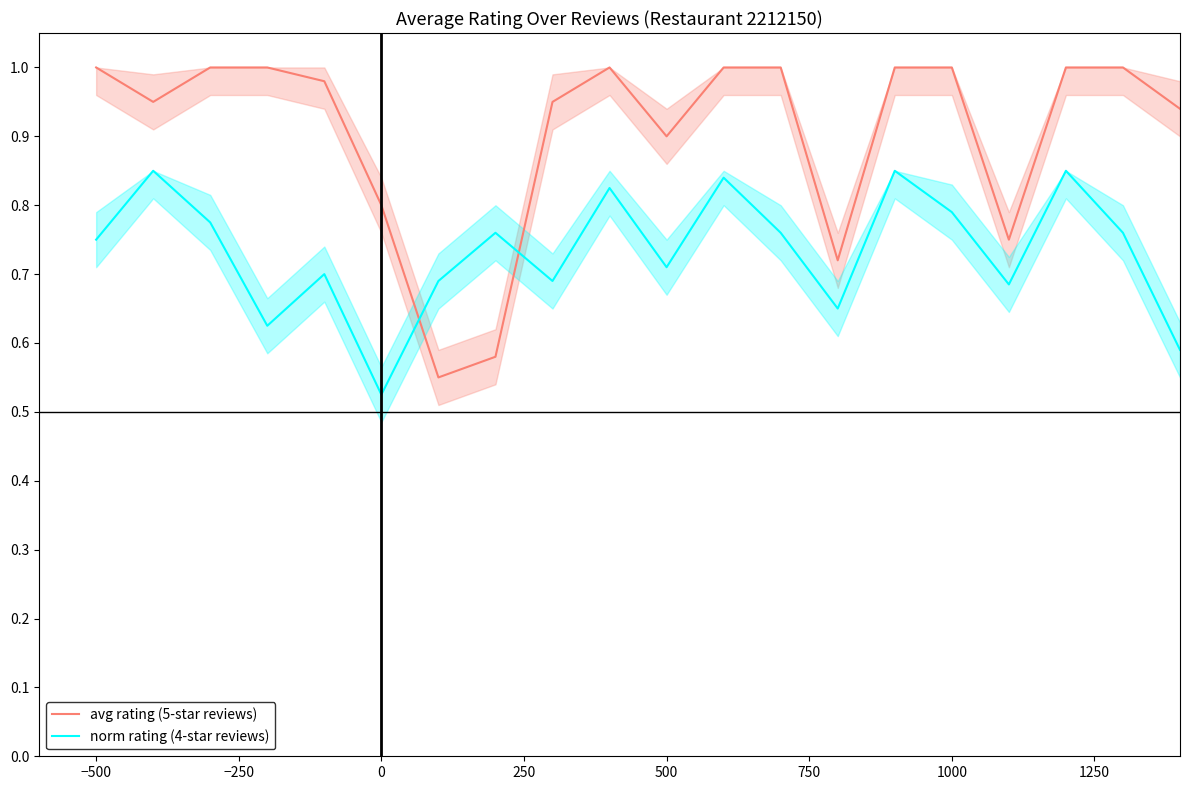

How many times do avg rating (5-star reviews) and norm rating (4-star reviews) cross each other?

2